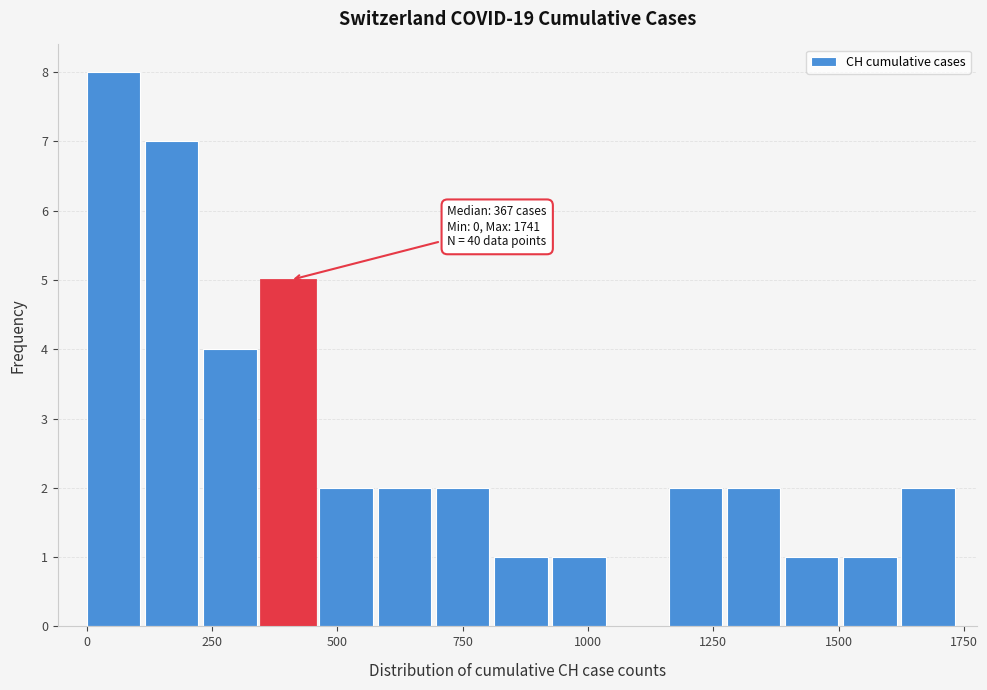

Around what value on the x-axis is the tallest bar? Give the approximate position of its centre, as read against the axis.

50